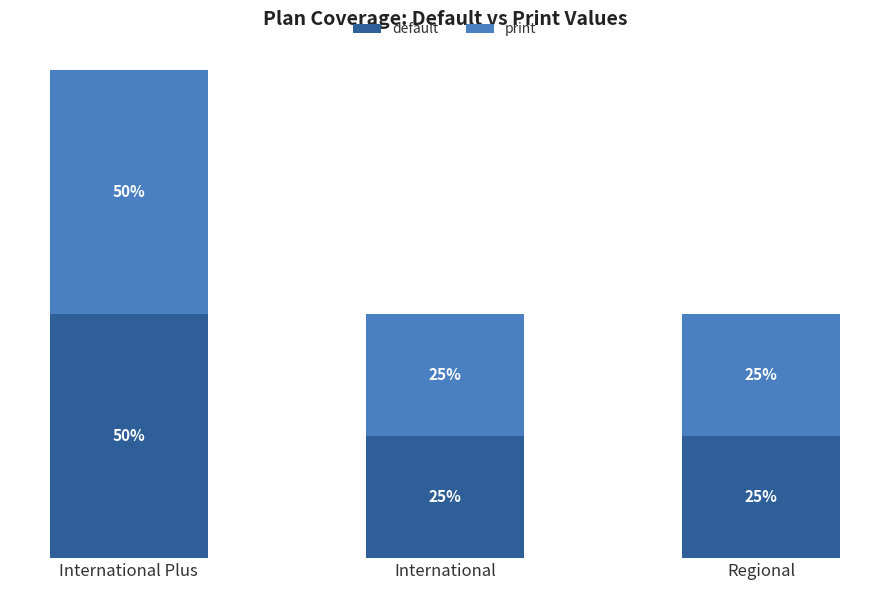

At which category is the sum across all series the highest?

International Plus